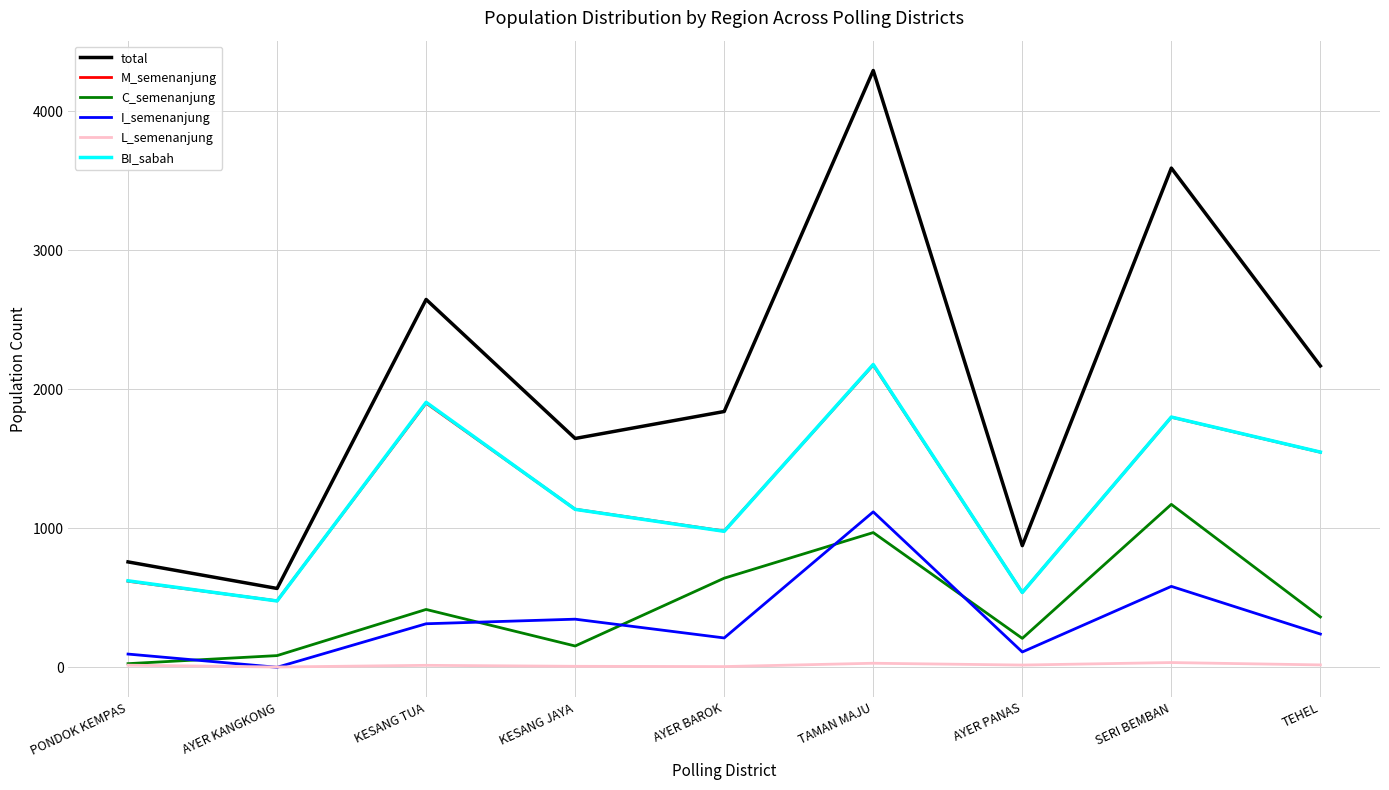

True or false: I_semenanjung and total intersect in this chart.

False